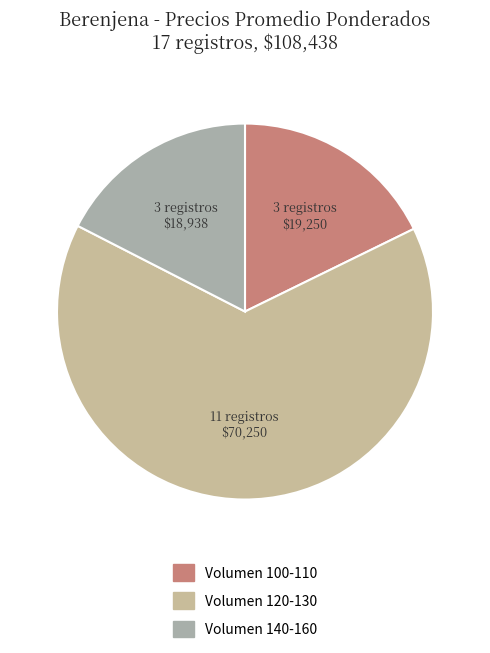

How many slices are in this pie chart?

3